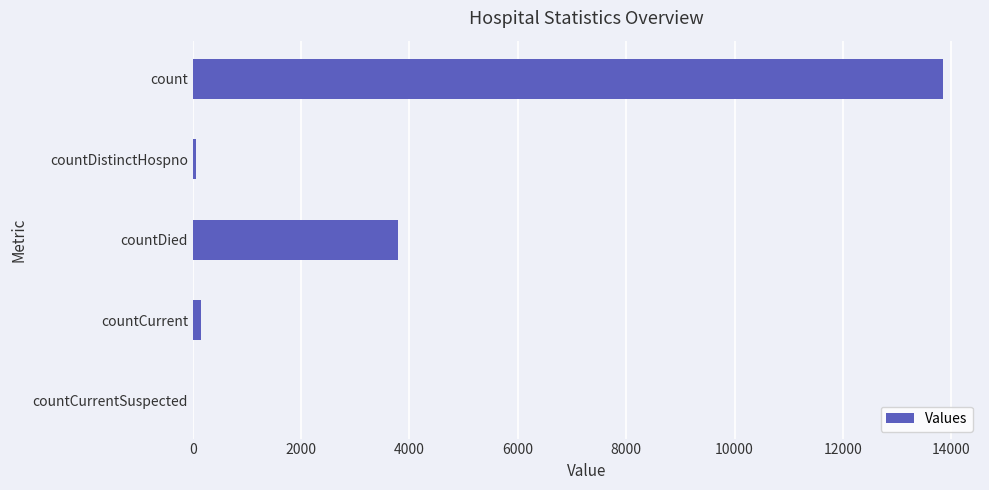

What is the sum of all values?

17846